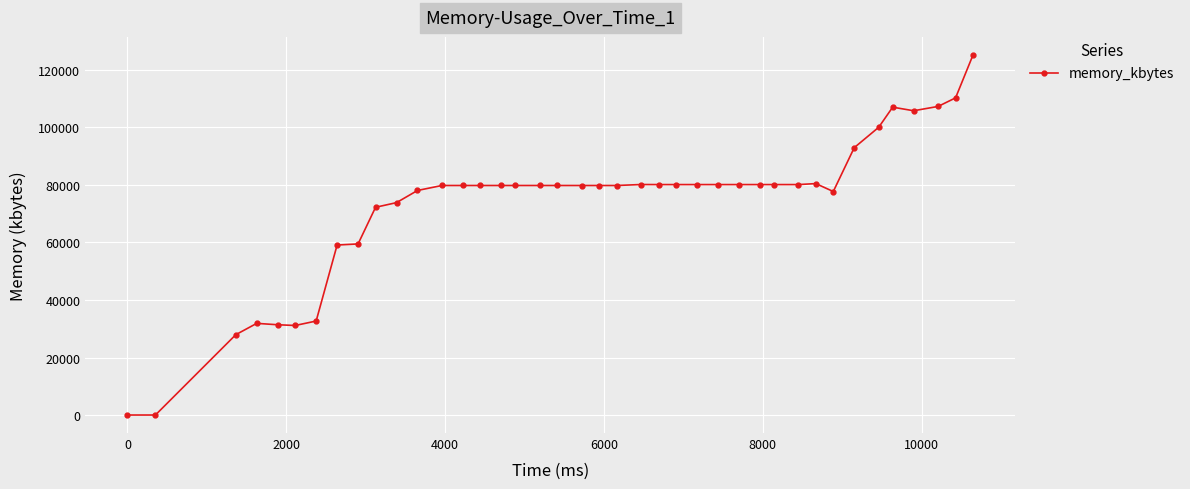

What is the maximum value shown in the chart?

125236